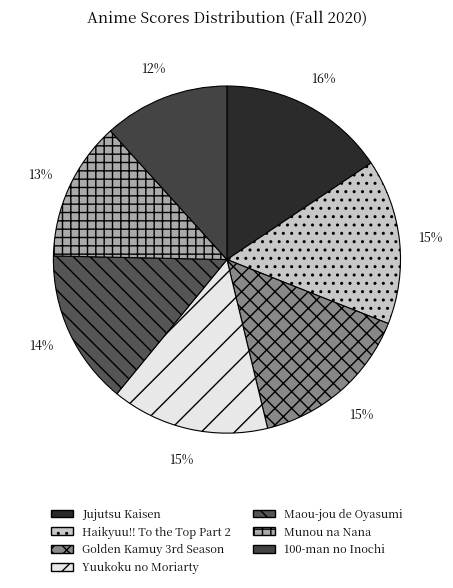

Which category has the smallest portion of the pie?

100-man no Inochi